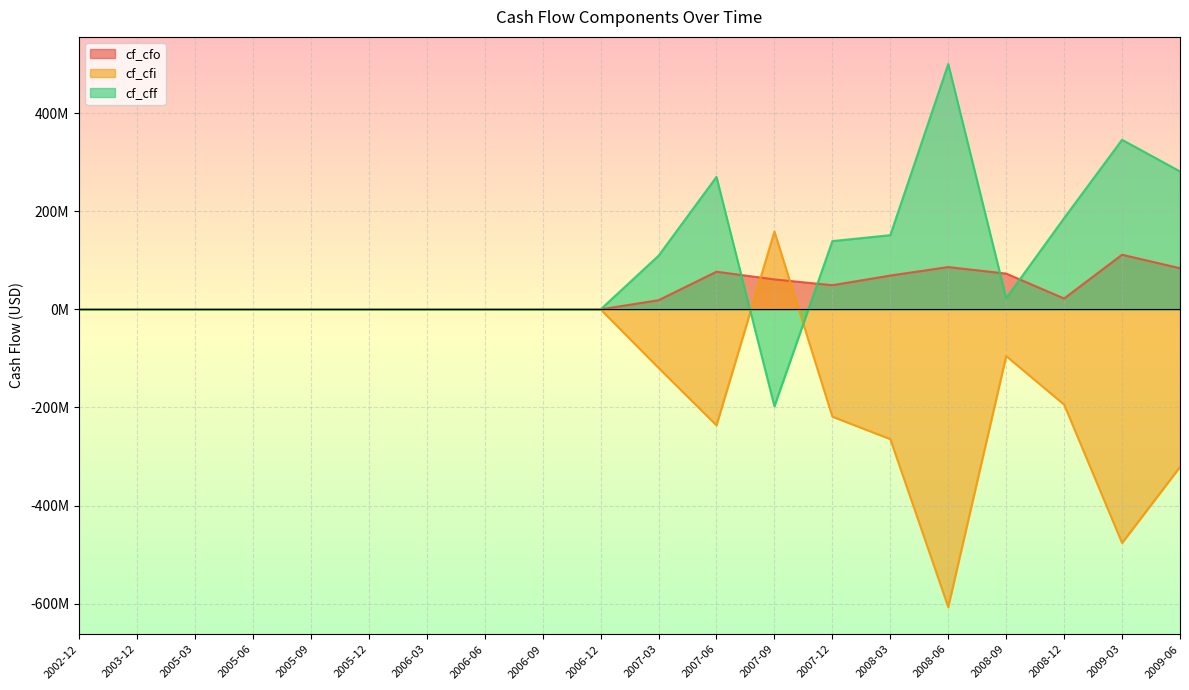

Reading left to right, what are all the values shown in this chart?

cf_cfo: 0.0	0.0	0.0	0.0	0.0	0.0	0.0	0.0	0.0	0.0	18.7	76.8	61.1	49.3	69.0	86.3	73.0	22.2	111.4	84.0
cf_cfi: 0.0	0.0	0.0	0.0	0.0	0.0	0.0	0.0	0.0	0.0	-119.3	-236.5	158.9	-218.8	-264.6	-607.0	-95.2	-194.3	-476.4	-321.3
cf_cff: 0.0	0.0	0.0	0.0	0.0	0.0	0.0	0.0	0.0	0.0	109.4	270.1	-197.7	139.2	151.4	500.3	22.8	186.2	345.8	281.3